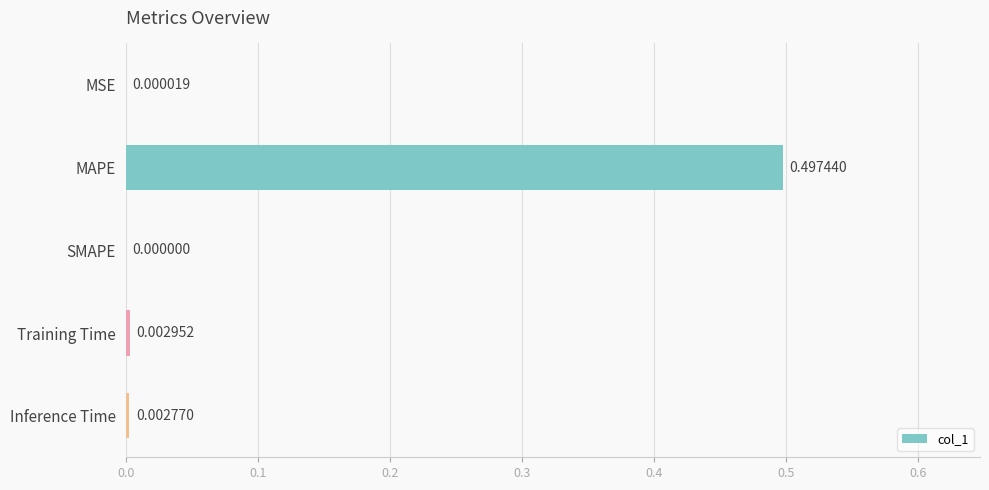

What is the change in value from MAPE to SMAPE?

-0.5